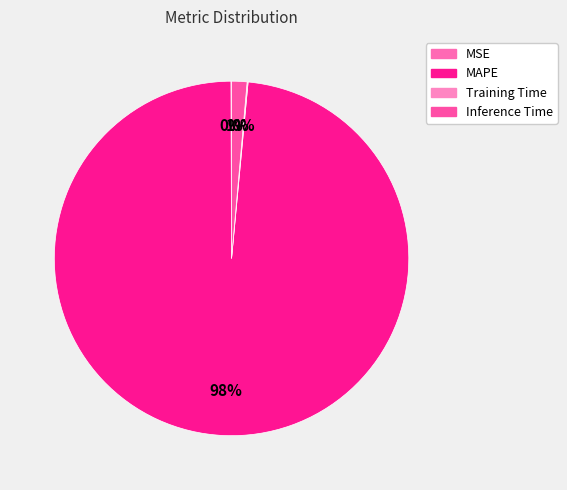

What is the change in value from Training Time to Inference Time?

+0.9